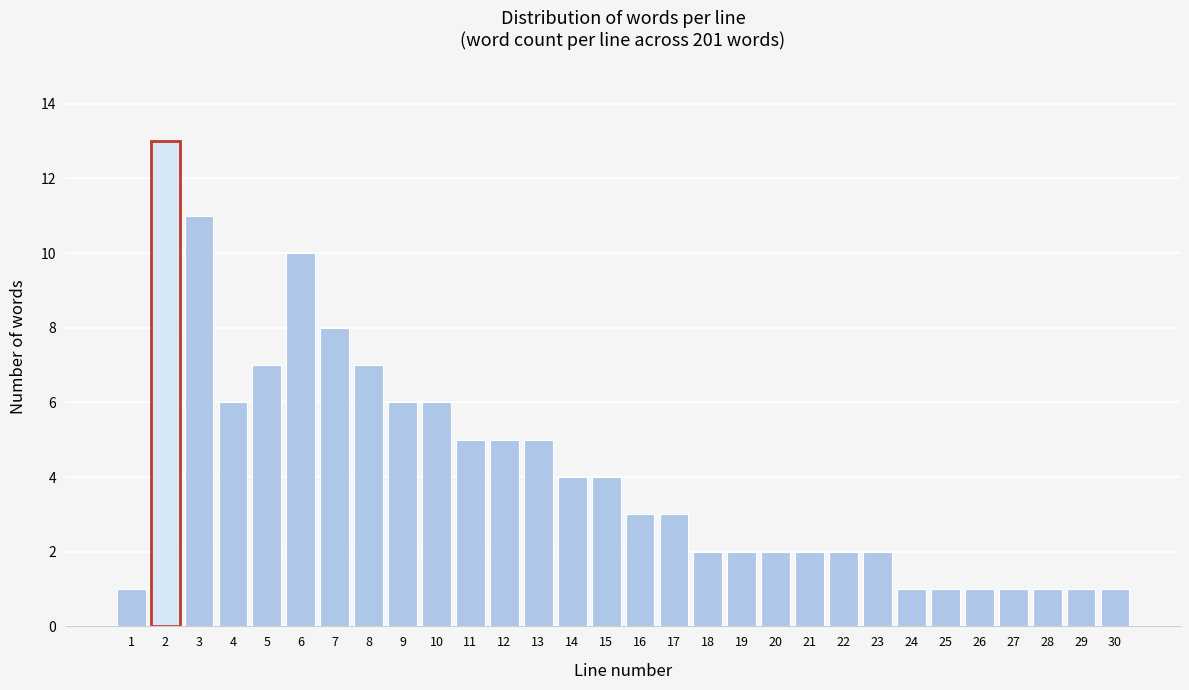

Reading left to right, transcribe all the data shown in this chart.

1=1	2=13	3=11	4=6	5=7	6=10	7=8	8=7	9=6	10=6	11=5	12=5	13=5	14=4	15=4	16=3	17=3	18=2	19=2	20=2	21=2	22=2	23=2	24=1	25=1	26=1	27=1	28=1	29=1	30=1